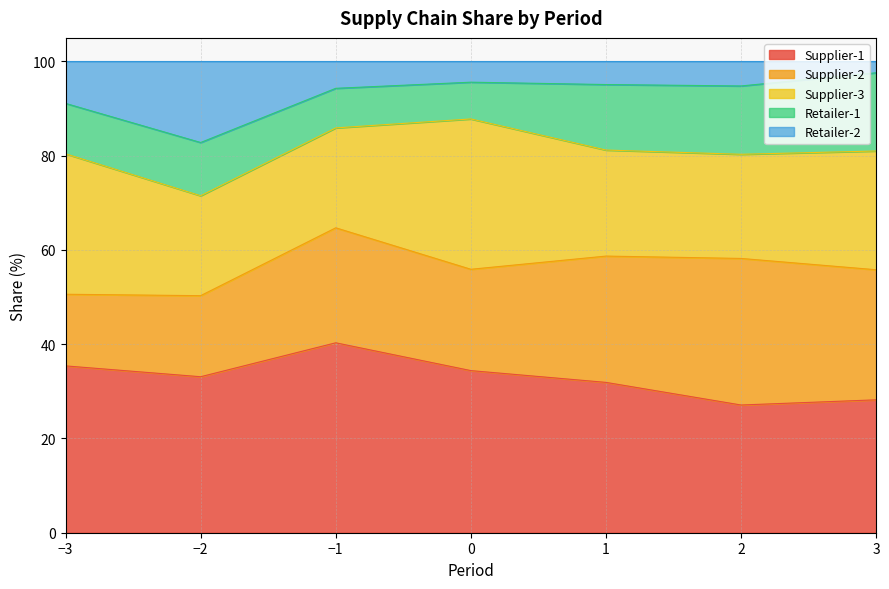

How many lines are shown in the chart?

5